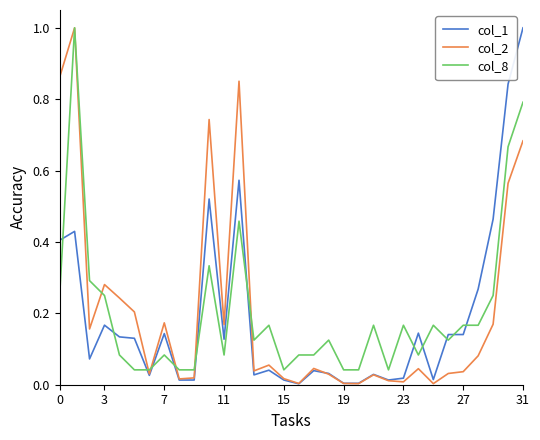

What is the highest value of the col_2 series?

1.0